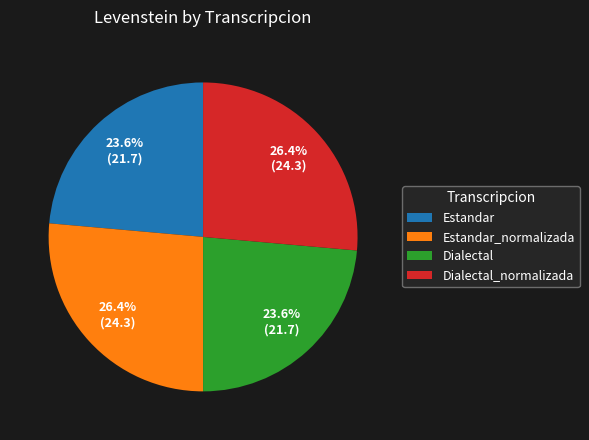

Approximately how many times larger is the value at Dialectal compared to Estandar_normalizada?

0.9